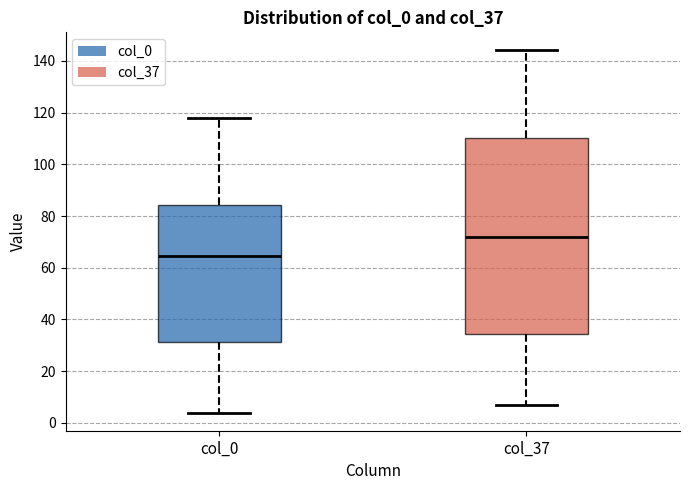

Reading left to right, transcribe this box plot: for each box, give where its median line is, the range the box spans, and where its two whiskers end, as read against the y-axis. The values are not printed on the chart, so give them approximately, as read against the axis.

col_0: median 64, box 32 to 84, whiskers 4 to 118
col_37: median 72, box 34 to 110, whiskers 8 to 144